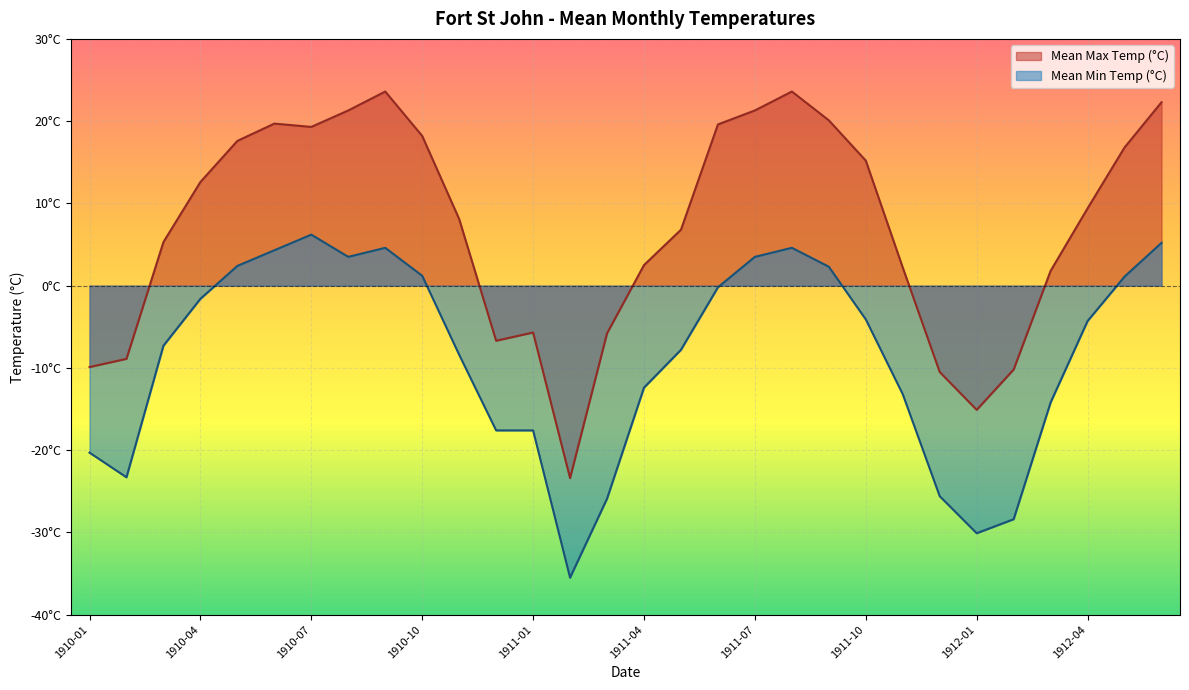

Count the number of categories in the chart.

30